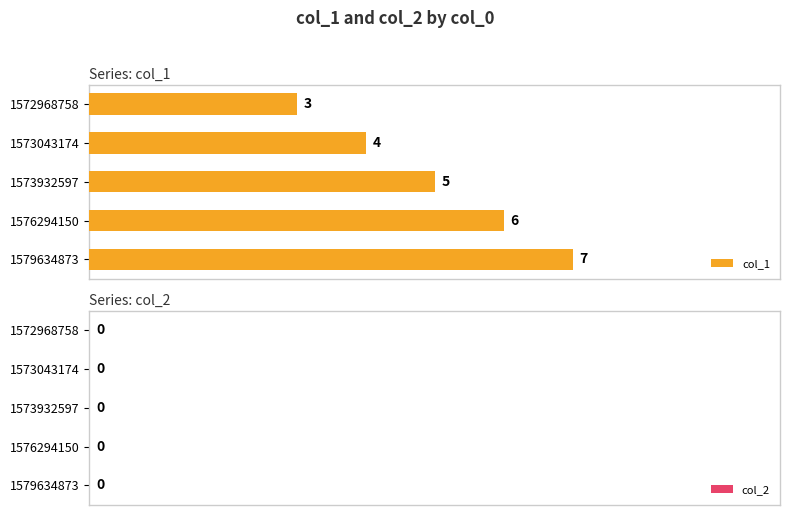

How many distinct data groups are displayed?

1